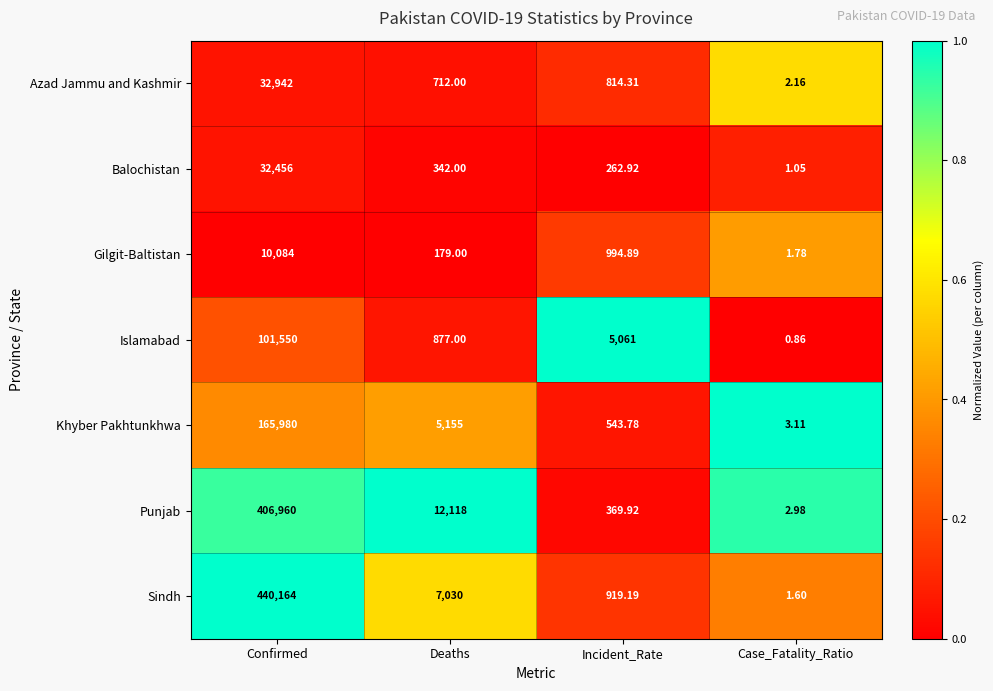

Count the number of categories in the chart.

4